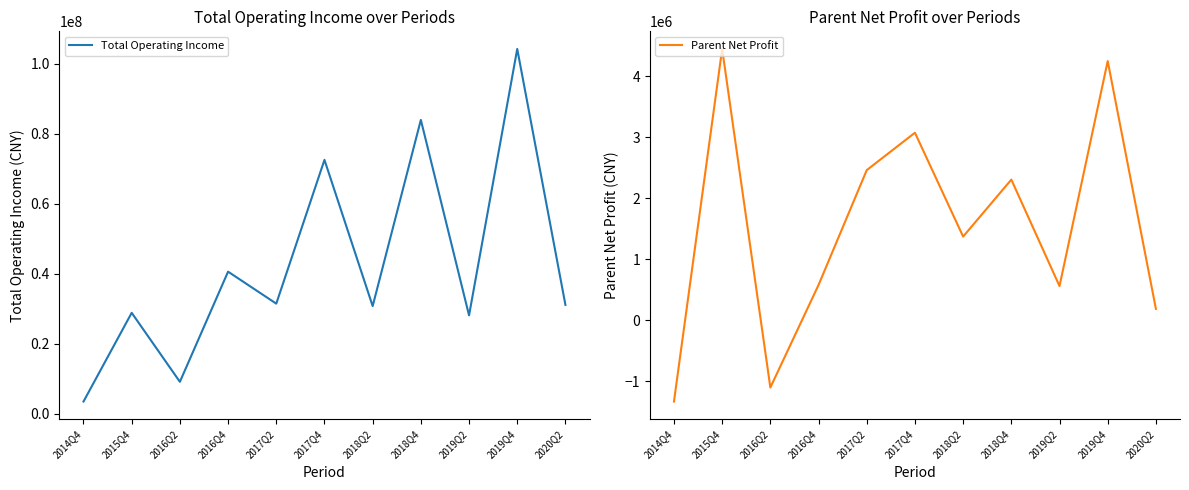

True or false: Parent Net Profit and Total Operating Income cross at least once.

False